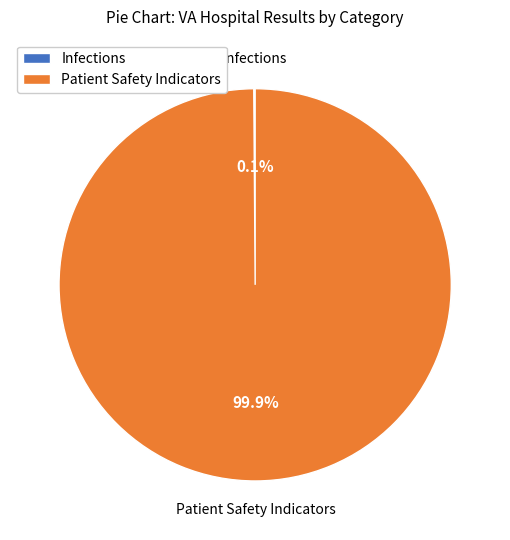

Is there a majority slice in this chart?

Yes